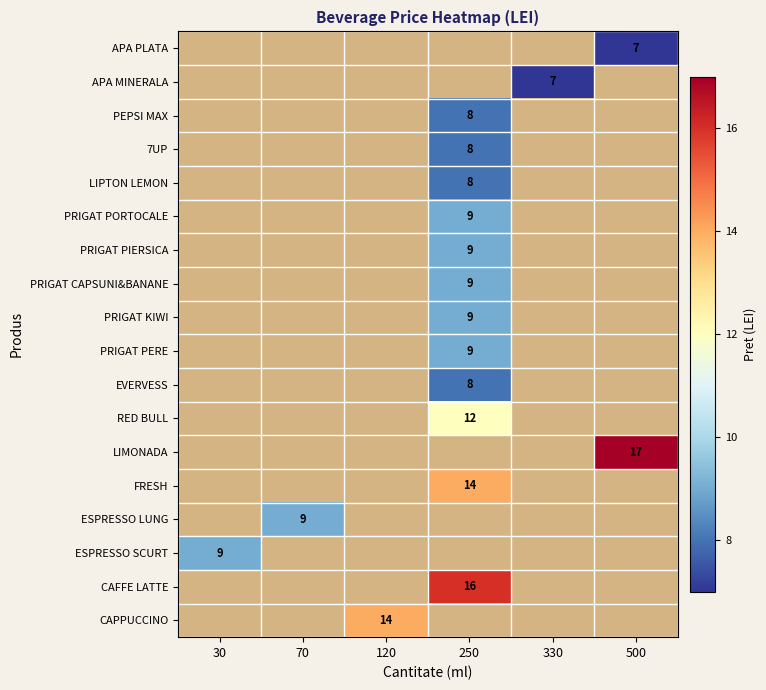

True or false: CAFFE LATTE has a value of 3 at 250.

False